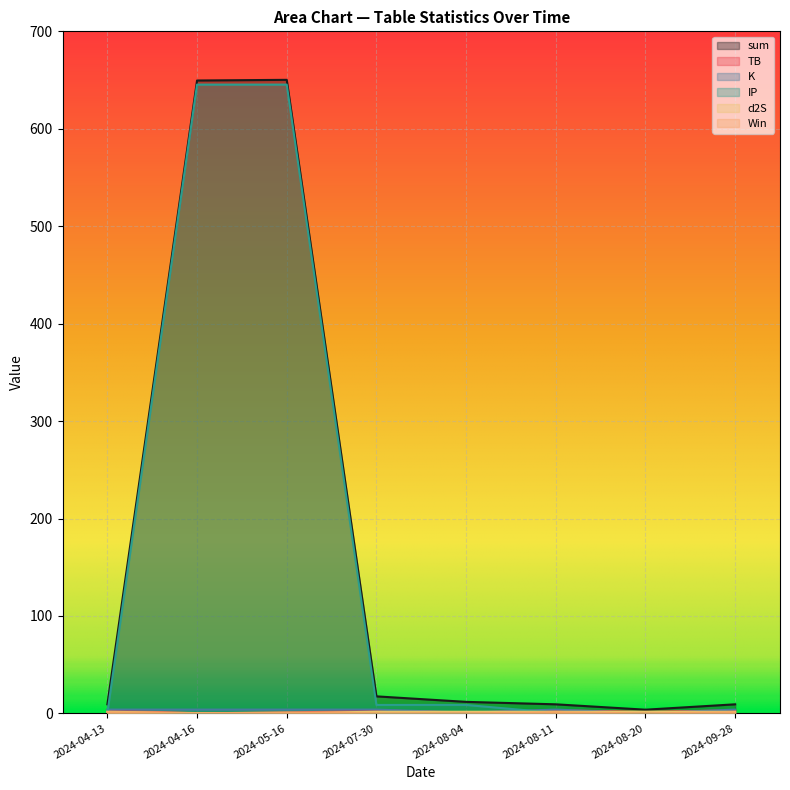

What position from the right is 2024-07-30?

5